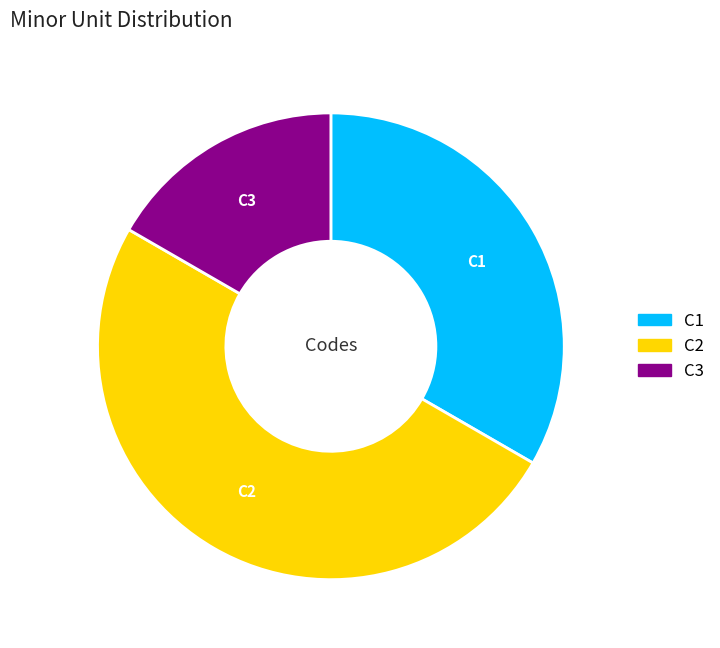

True or false: C3 accounts for 17% of the total.

True